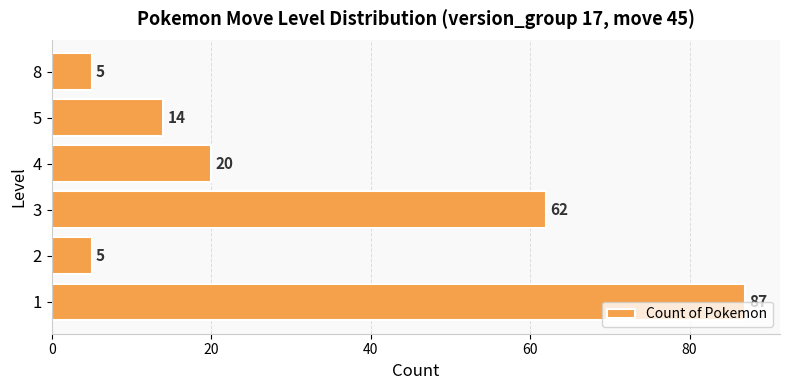

What is the average value?

32